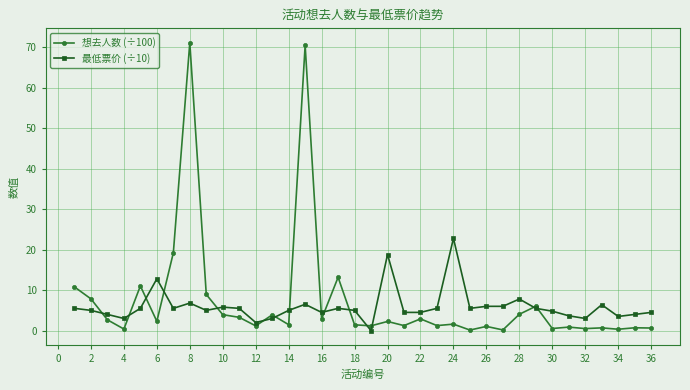

At how many categories does at least one series exceed 20?

3